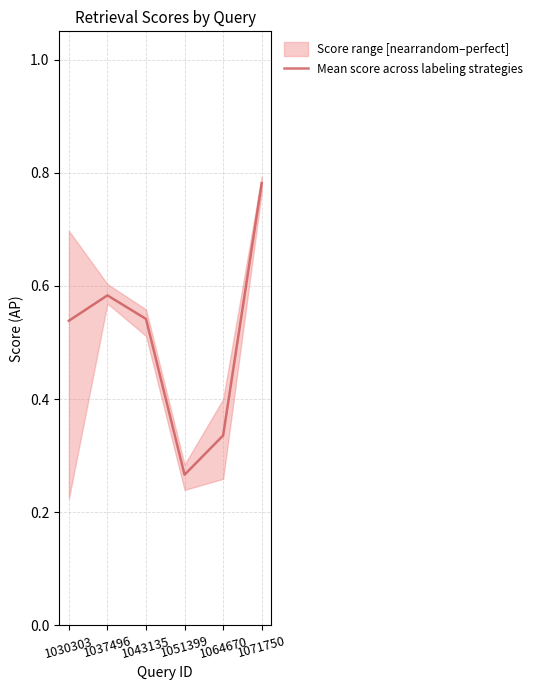

Between 1051399 and 1043135, which is larger?

1043135